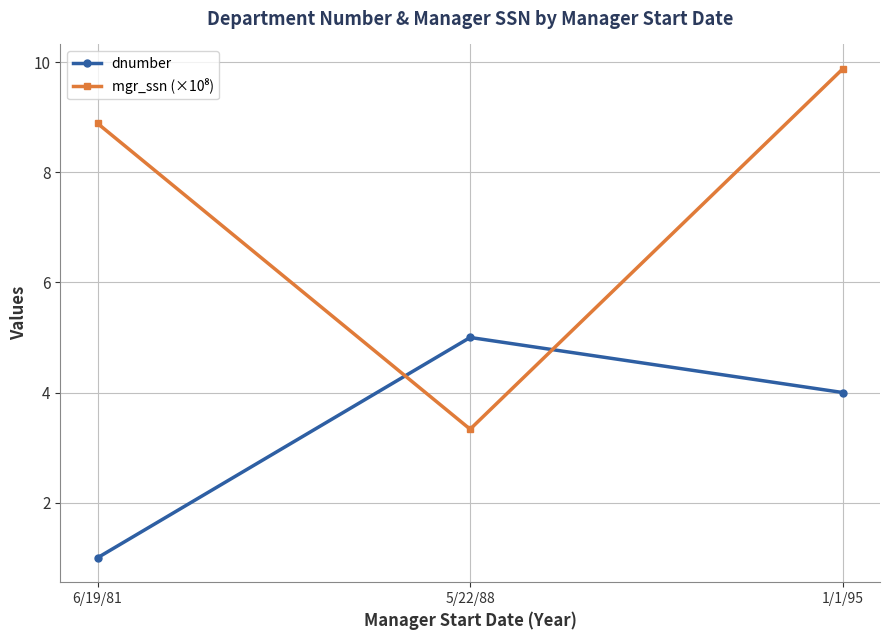

How many distinct data groups are displayed?

2